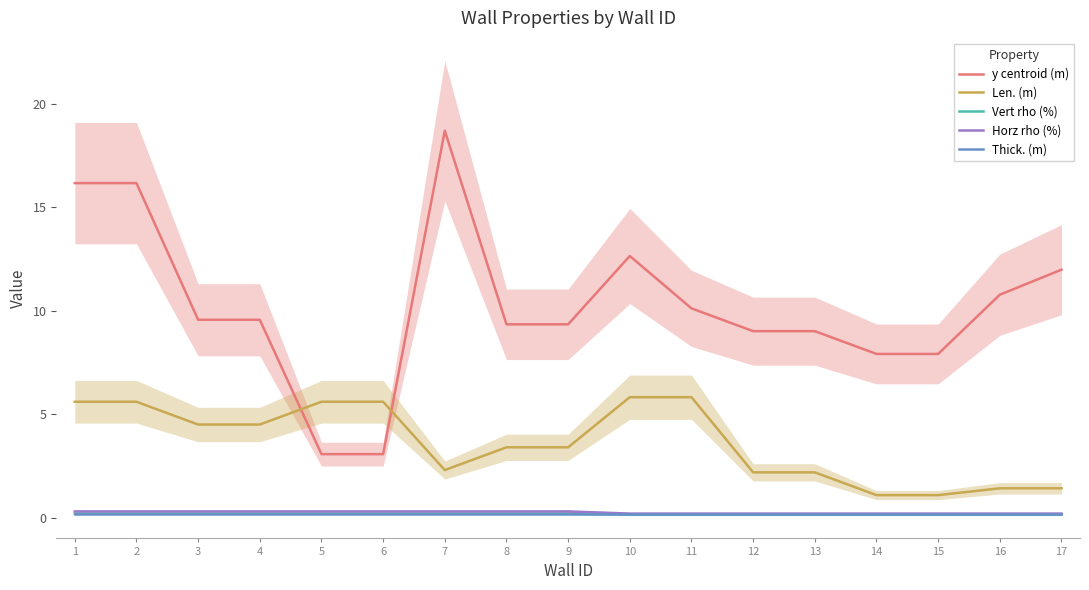

The Vert rho (%) series shows 0.2 at 5. True or false?

True